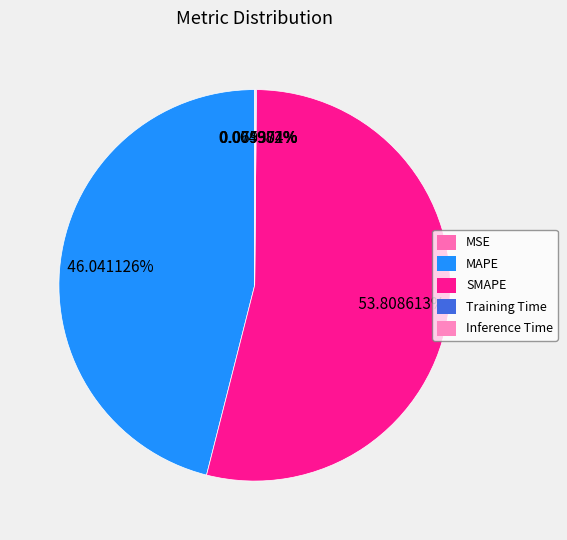

Which slice is the largest?

SMAPE